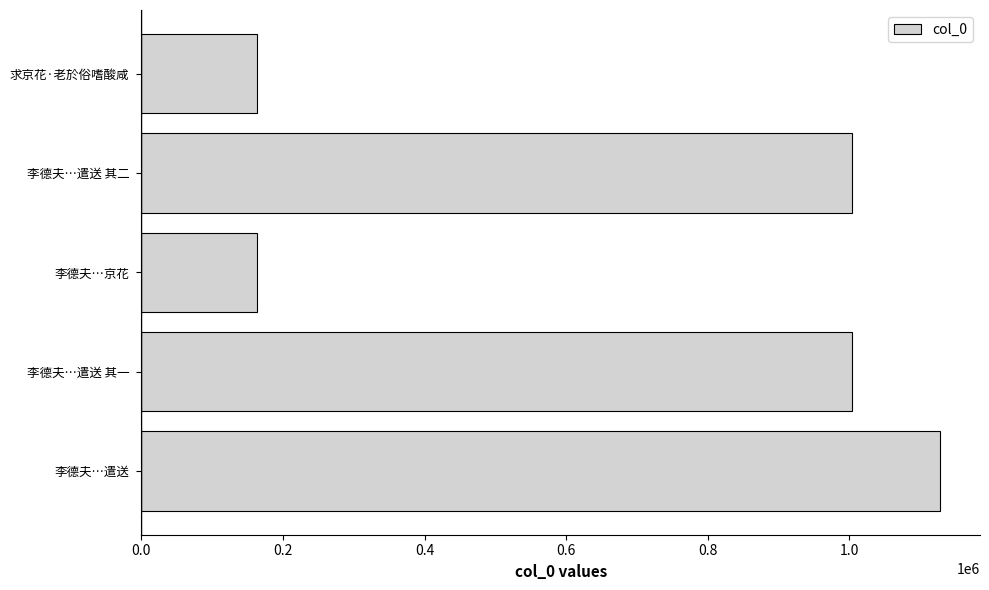

What is the greatest value displayed?

1127998